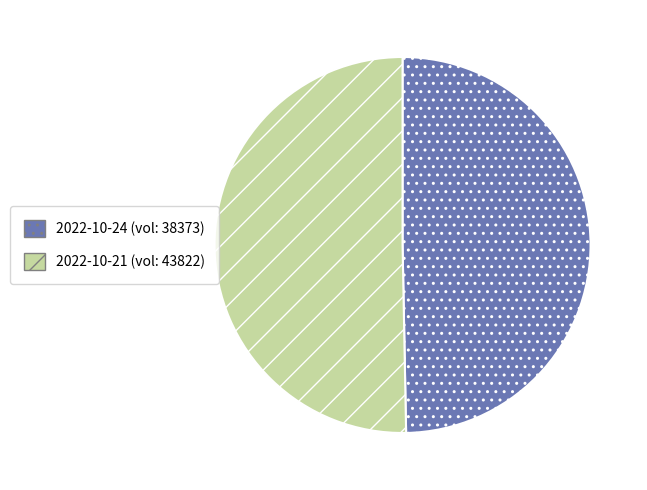

Between 2022-10-21 (vol: 43822) and 2022-10-24 (vol: 38373), which is larger?

2022-10-21 (vol: 43822)